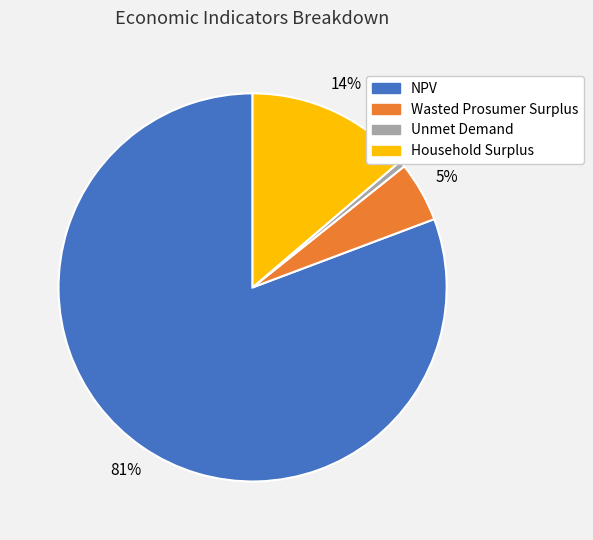

To the nearest percent, what portion does Unmet Demand represent?

1%